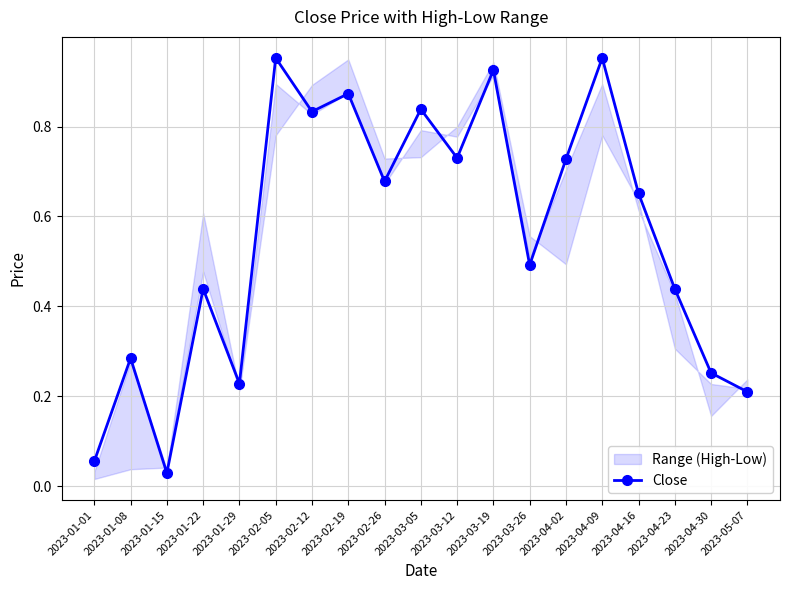

Where is the data nearest to the value 0?

2023-01-15